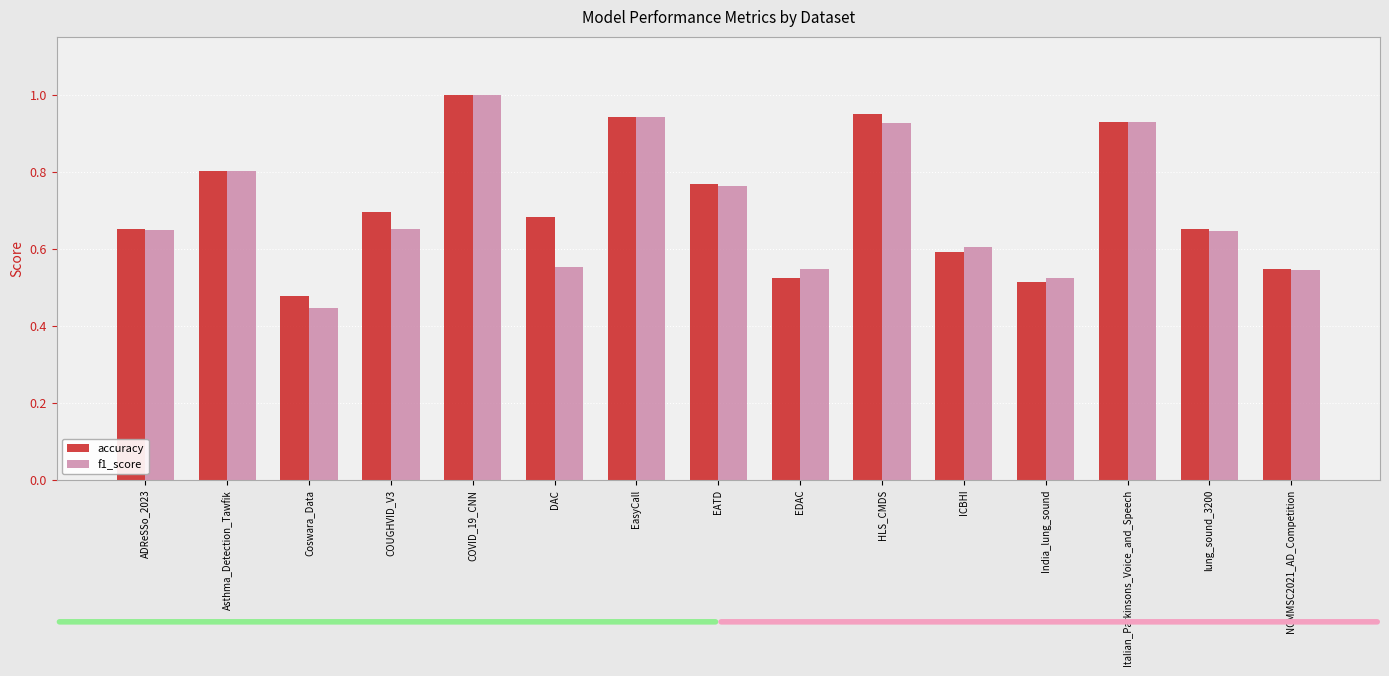

What is the total value across all series at EasyCall?

1.9